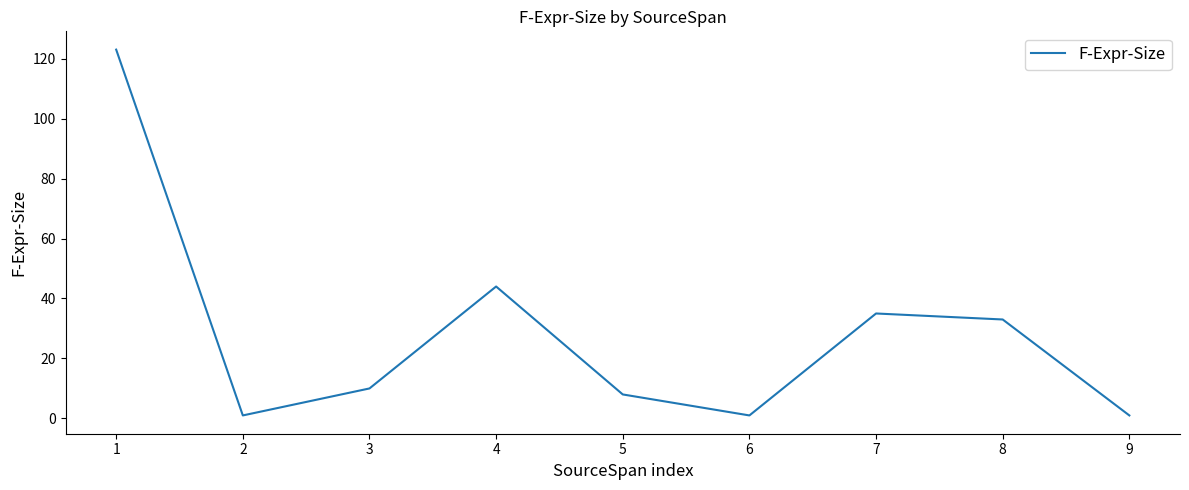

True or false: there are more than 0 points higher than both neighbors.

True